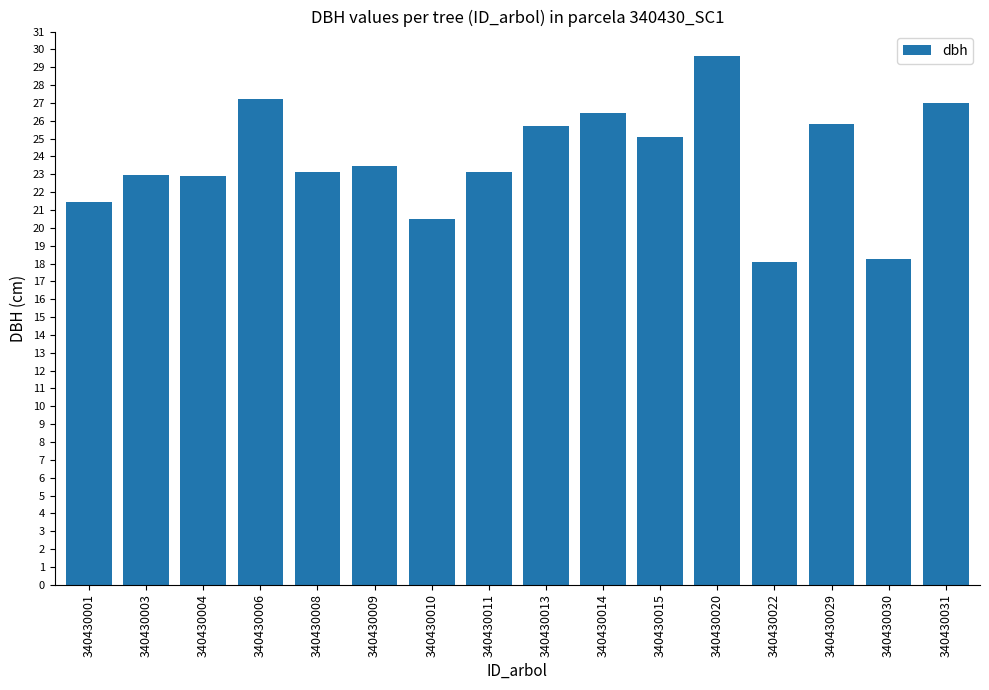

What is the value of the 7th bar from the left?

20.5